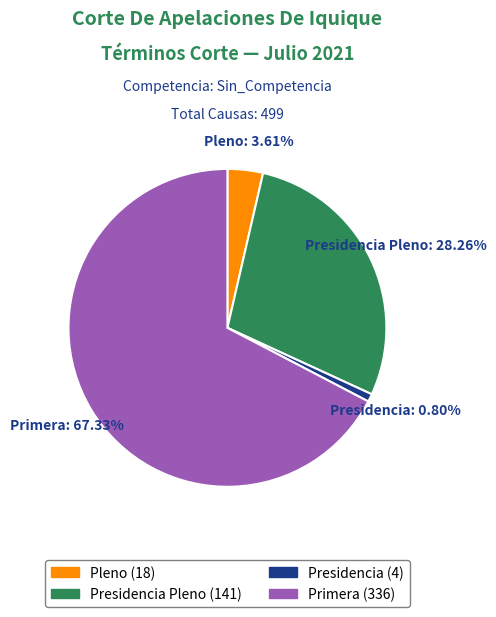

To the nearest percent, what is the combined percentage of Presidencia Pleno and Primera?

96%